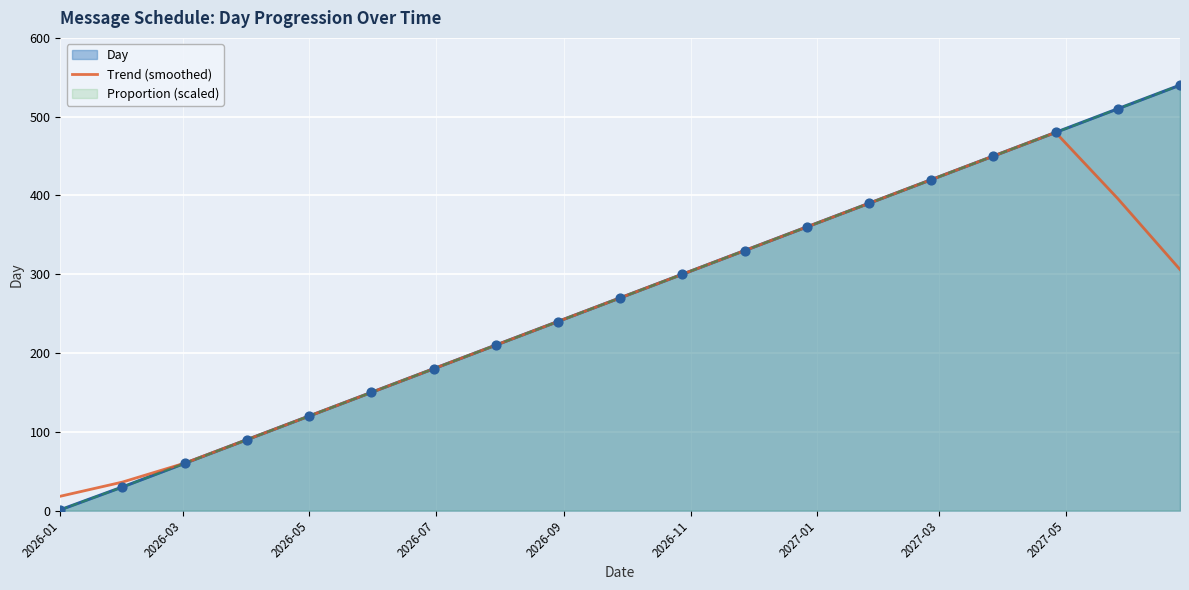

Which has a higher value, 2026-11 or 2026-03?

2026-11